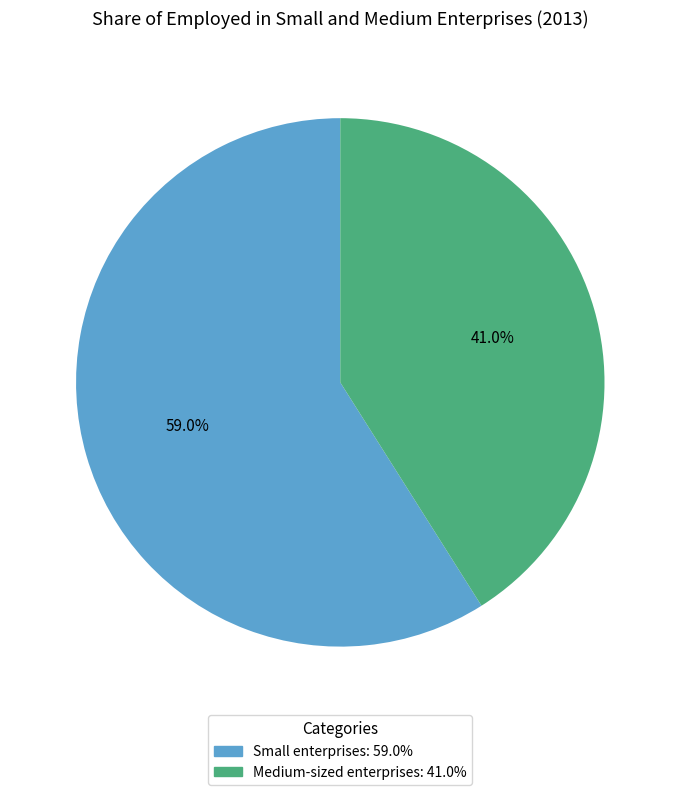

Which slice is the largest?

Small enterprises